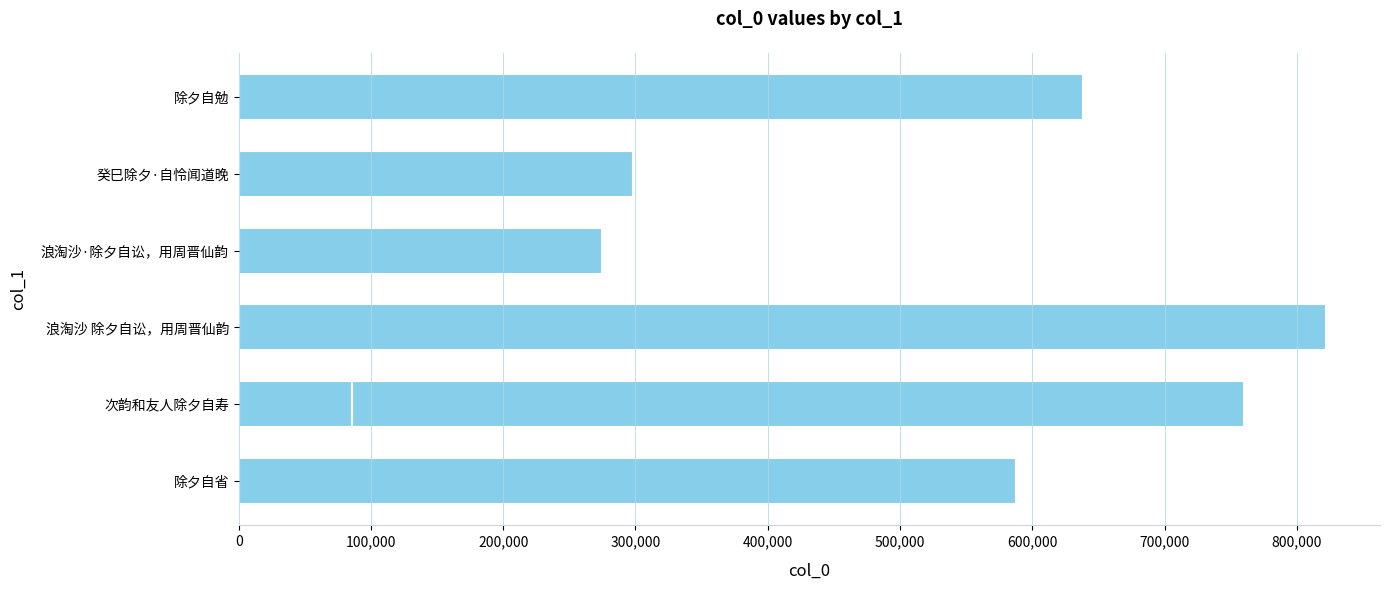

What is the sum of all values?

3465493